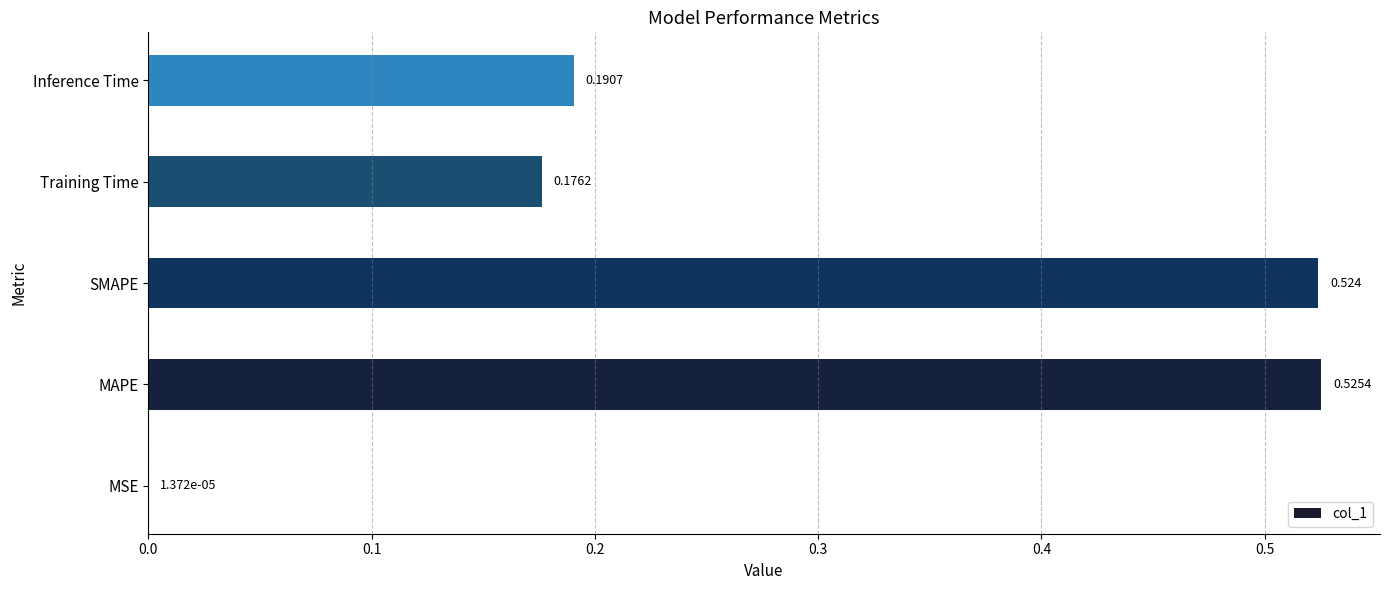

Where is the data nearest to the value 0?

MSE